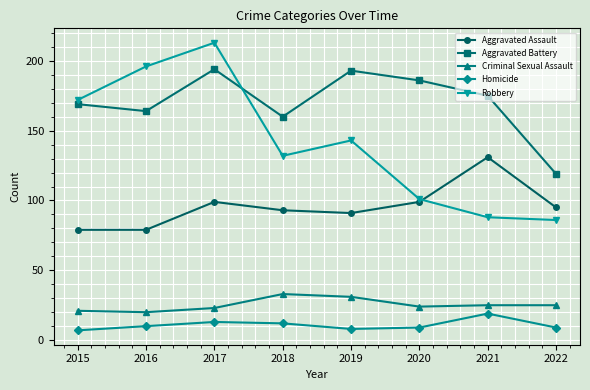

What is the spread (max minus min) of values at 2016?

186